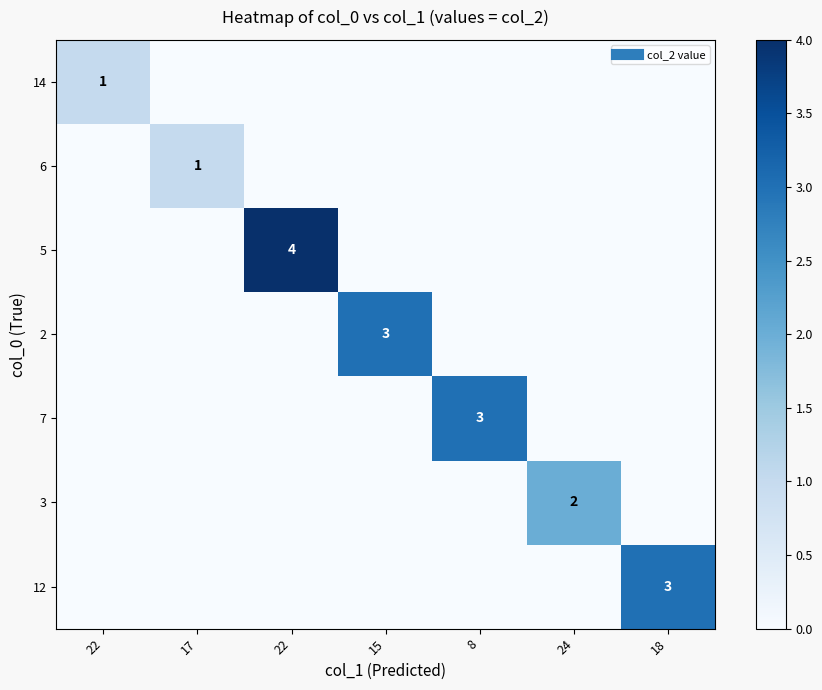

What is the spread (max minus min) of values at 24?

2